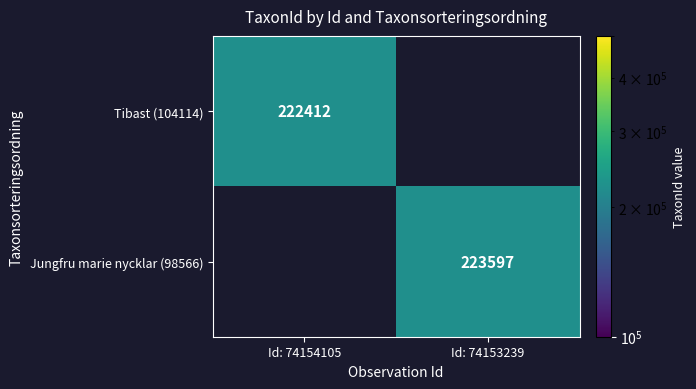

The Jungfru marie nycklar (98566) series shows 223597 at Id: 74153239. True or false?

True